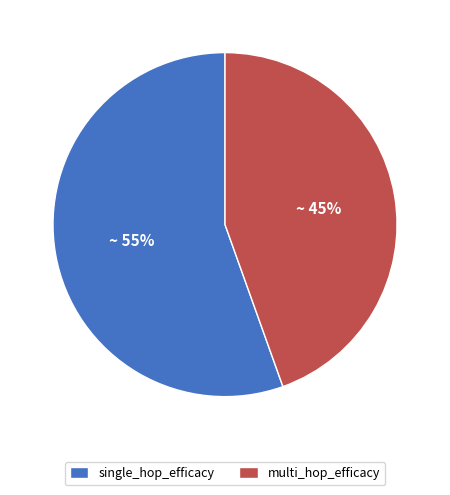

To the nearest percent, what portion does multi_hop_efficacy represent?

45%